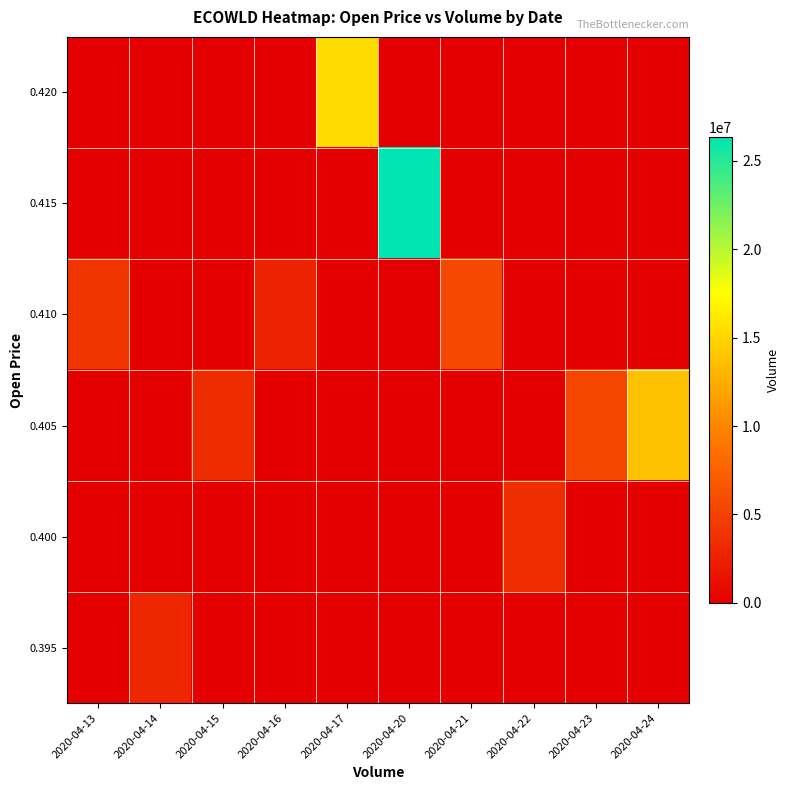

Which has a higher value, 2020-04-20 or 2020-04-16?

2020-04-20